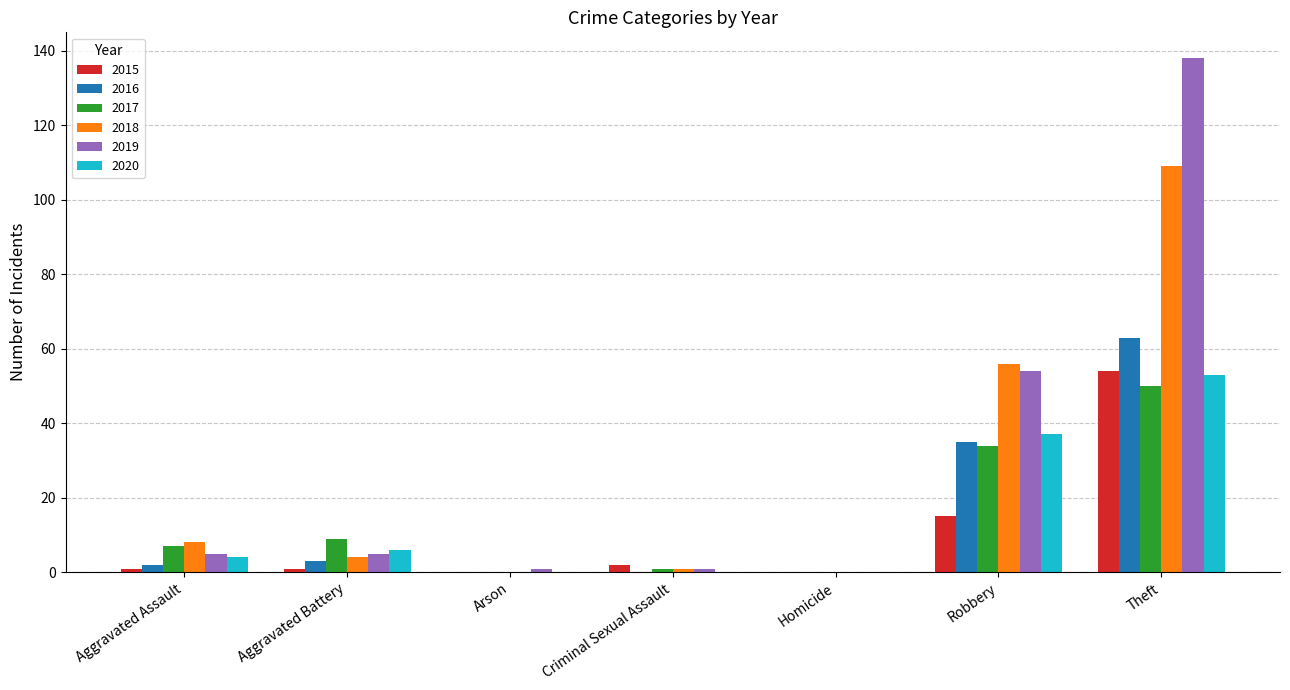

What value does the 2019 series have at Robbery, to the nearest 5?

55